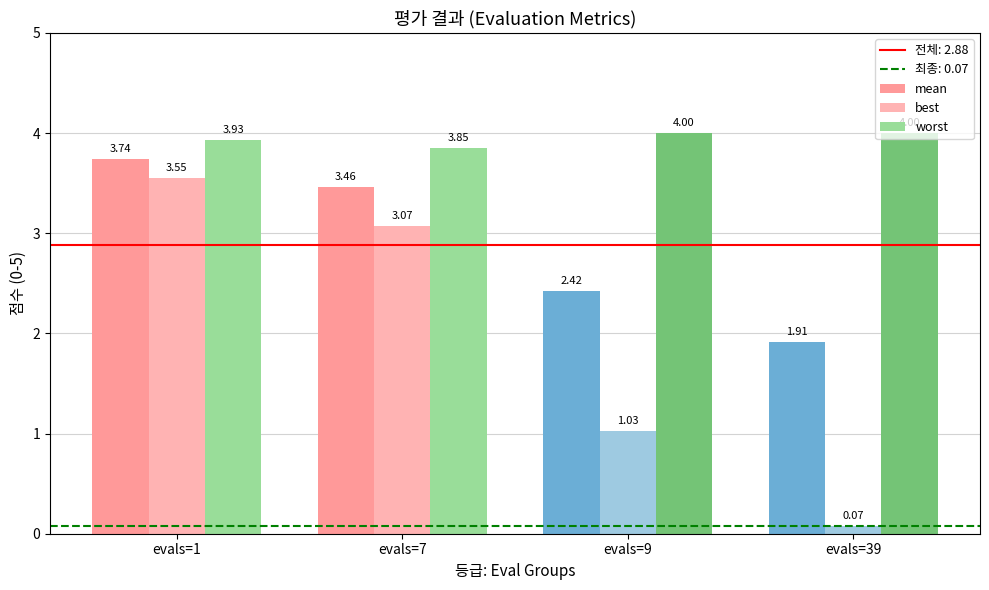

Read the mean value at evals=9.

2.4